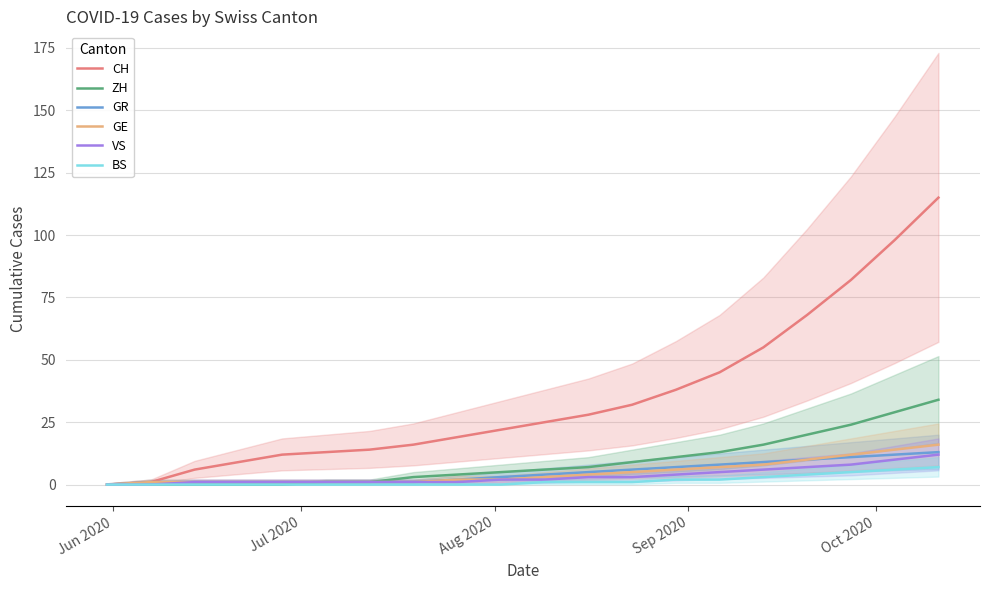

What is the value of the GE point at the 7th from the left?

1